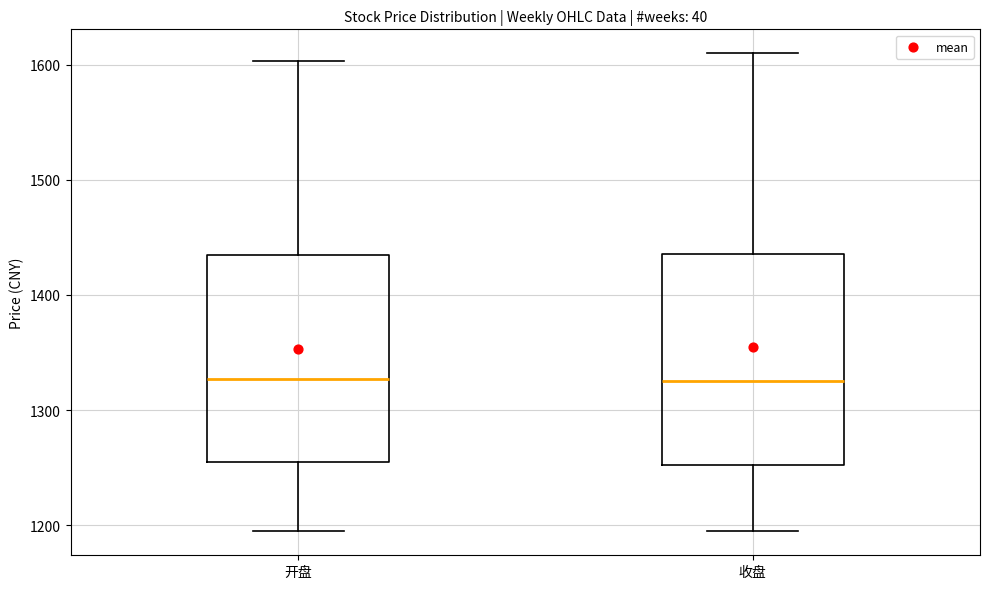

Reading left to right, read every box against the y-axis: the position of its median line, the range the box covers, and the ends of its whiskers. The values are not printed on the chart, so give them approximately, as read against the axis.

开盘: median 1330, box 1250 to 1430, whiskers 1190 to 1600
收盘: median 1330, box 1250 to 1440, whiskers 1200 to 1610